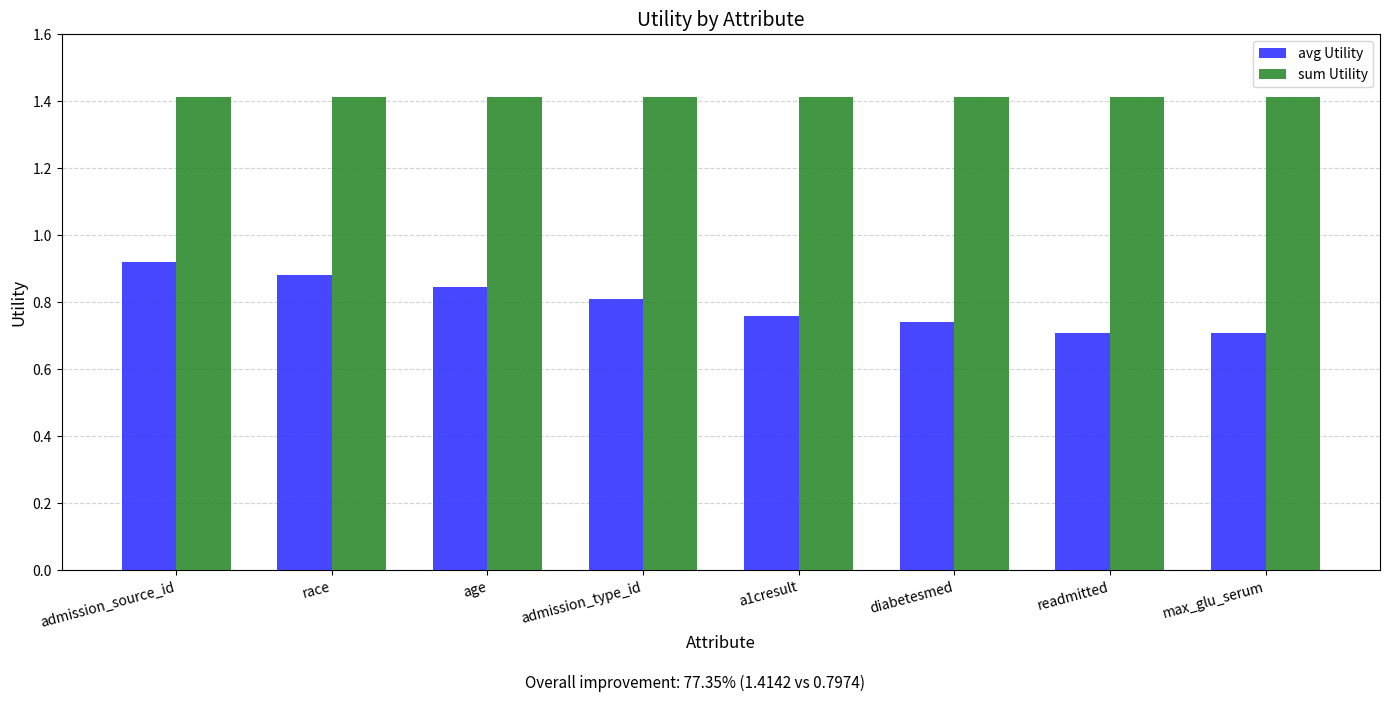

Is the value of avg Utility at readmitted greater than the value of sum Utility at admission_source_id?

No